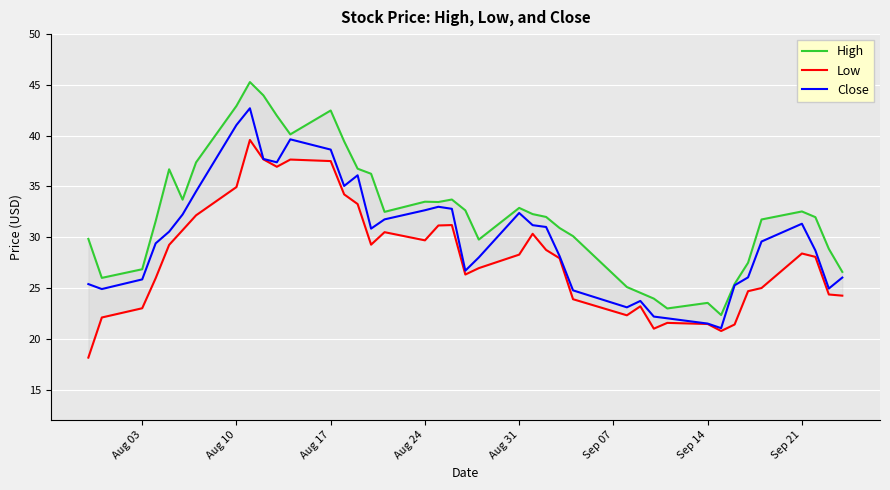

Is this an area chart (filled region under the line)?

No